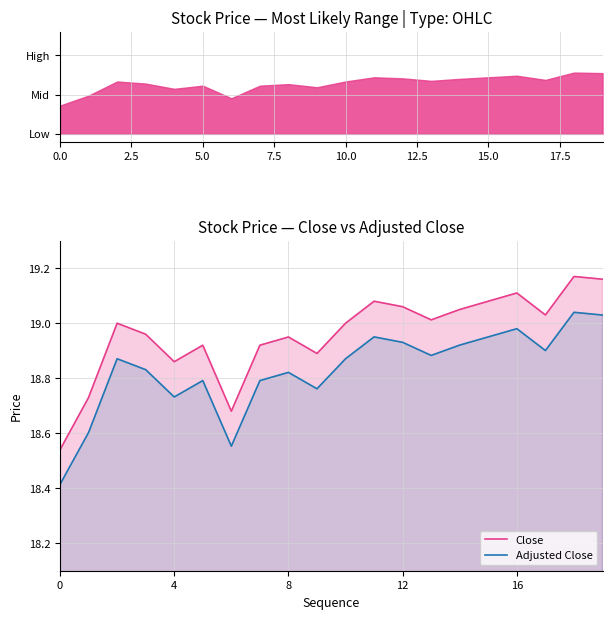

Which series changed the most between 2.5 and 20.0?

Close